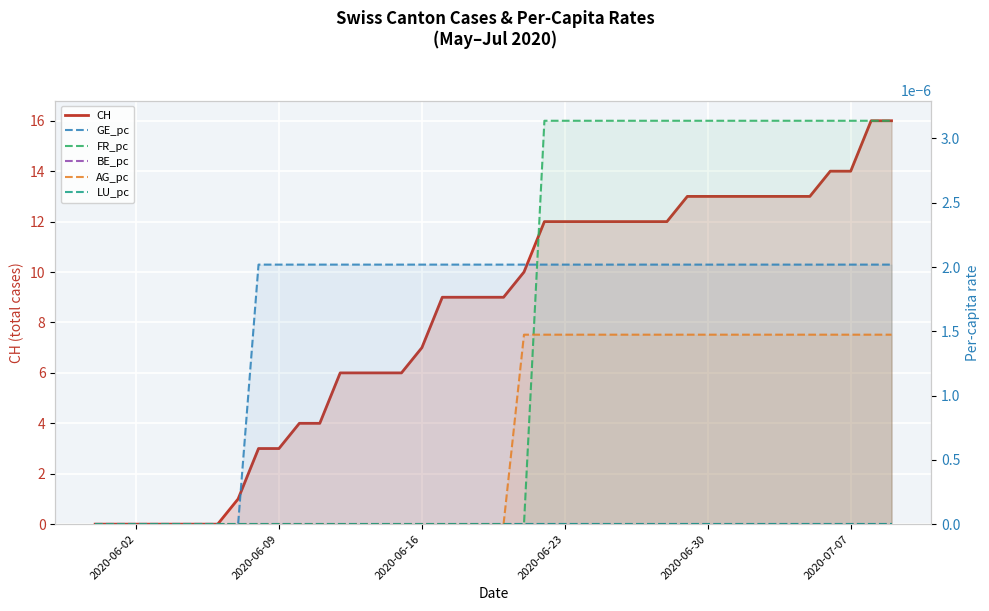

How many categories are shown in the chart?

40